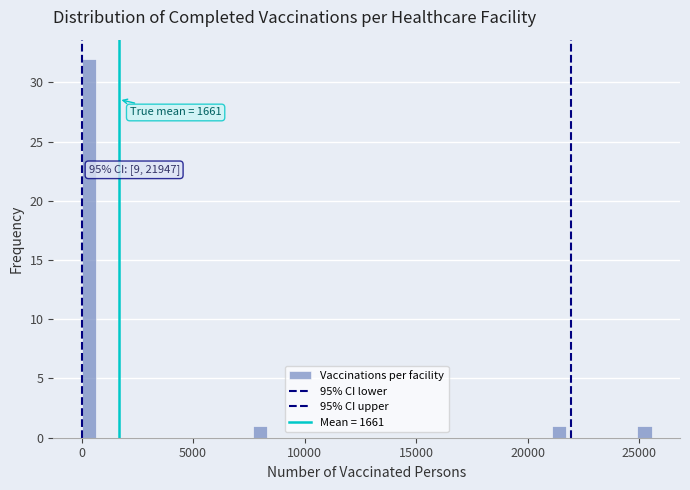

Read against the x-axis, roughly where is the centre of the tallest bar?

500